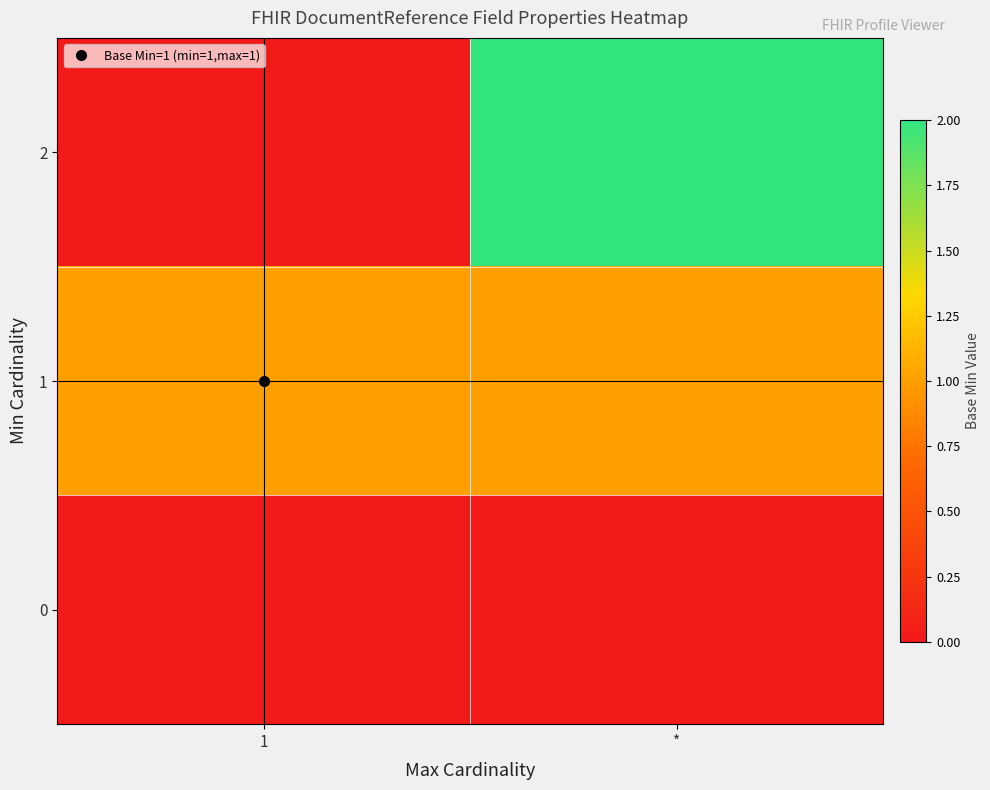

At how many categories does at least one series exceed 1?

1